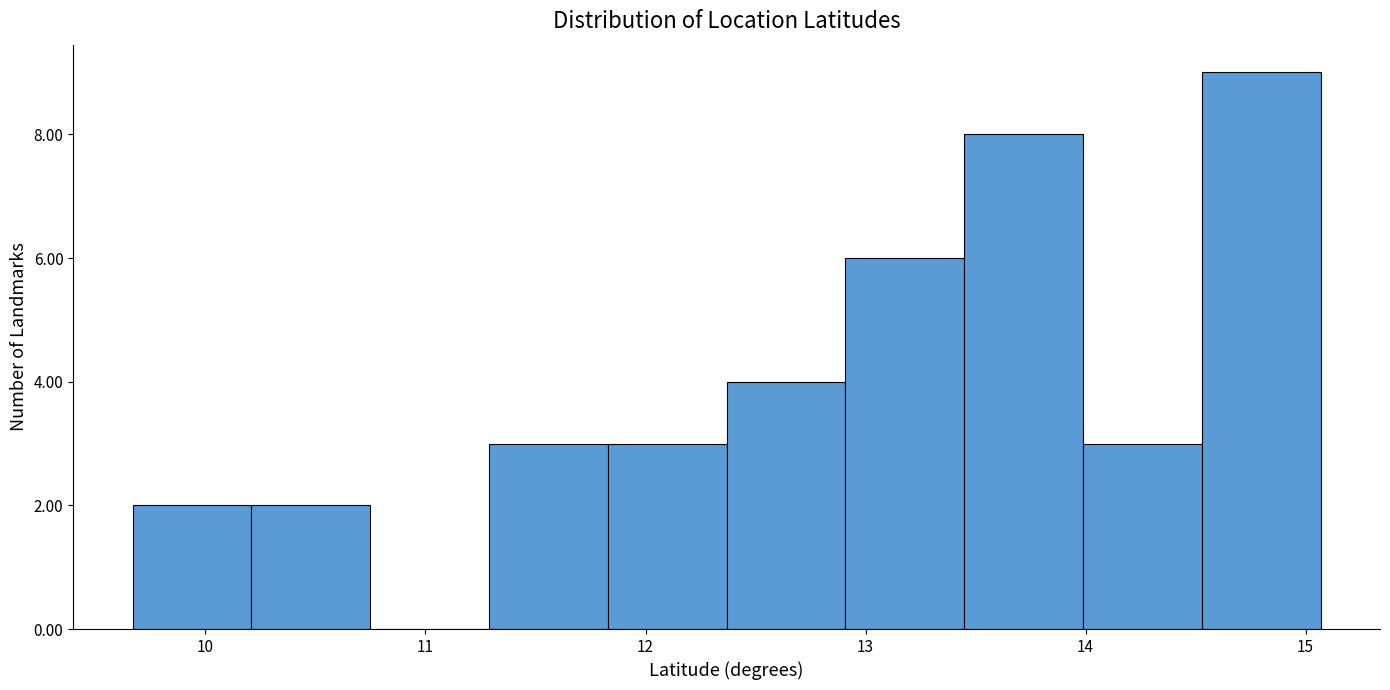

Over which range of the x-axis is the bar tallest?

14.5 to 15.1